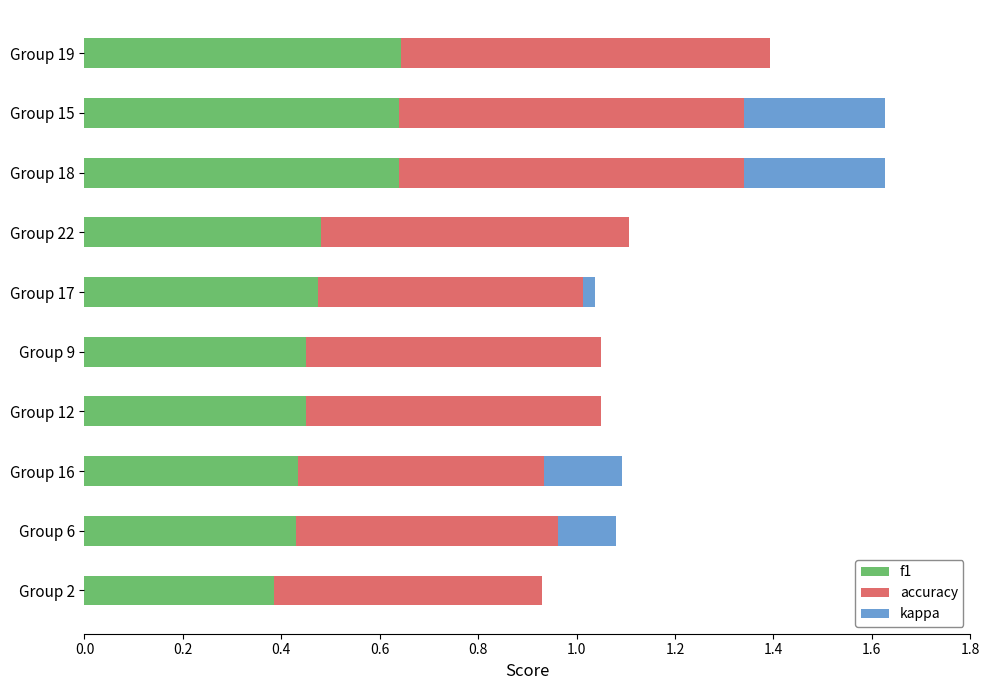

What is the total value across all series at Group 18?

1.6